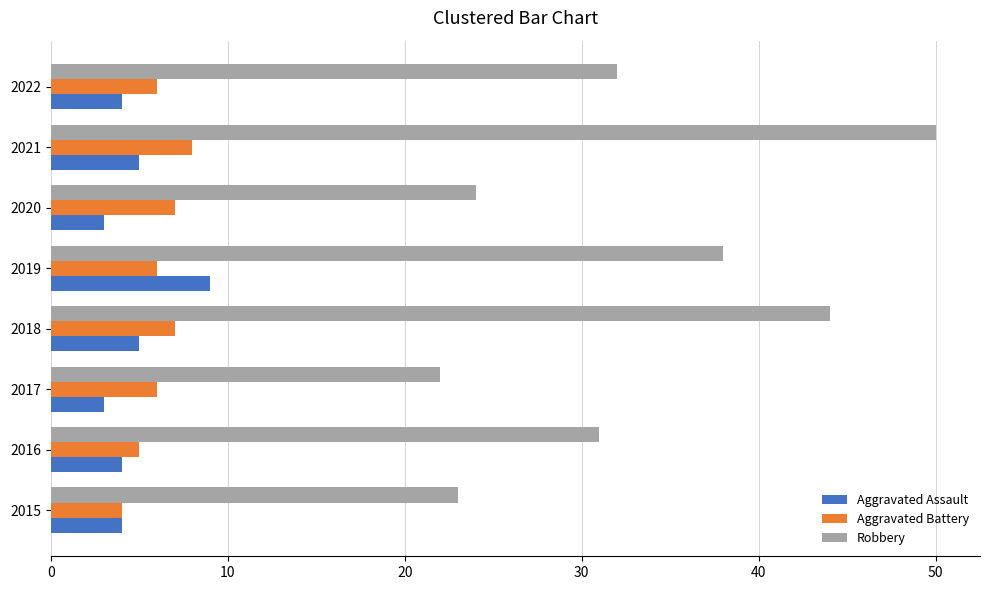

Between 2018 and 2022, which series saw the biggest shift?

Robbery